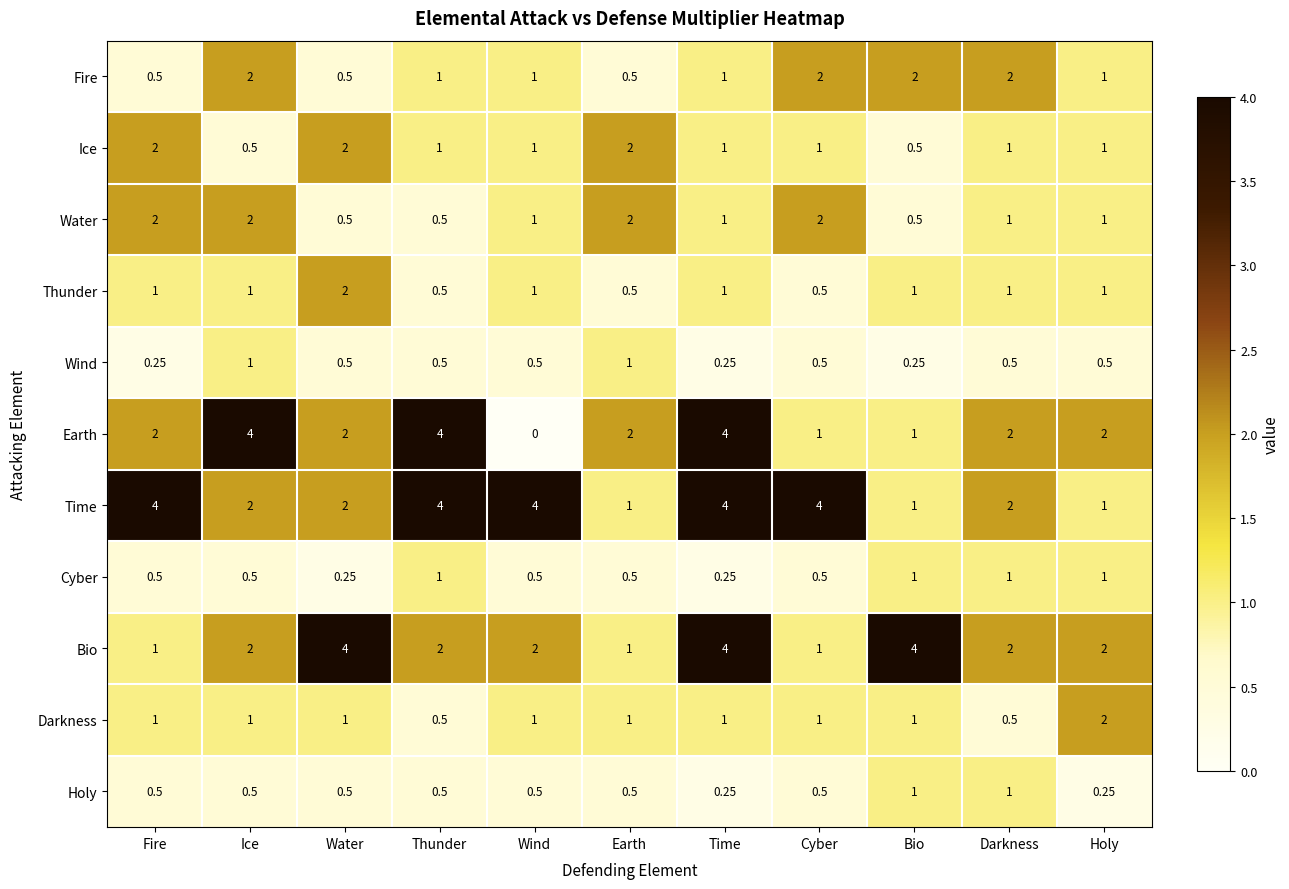

Where does the Fire series first go above 1?

Ice